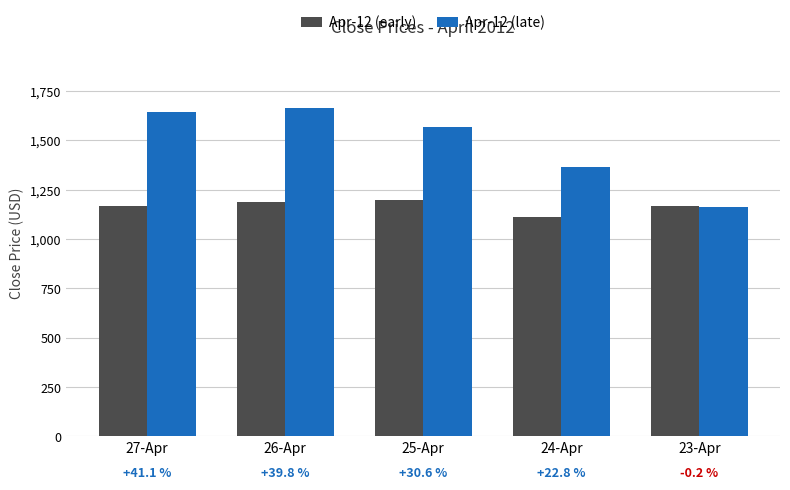

Between 27-Apr and 26-Apr, which series saw the biggest shift?

Apr-12 (early)